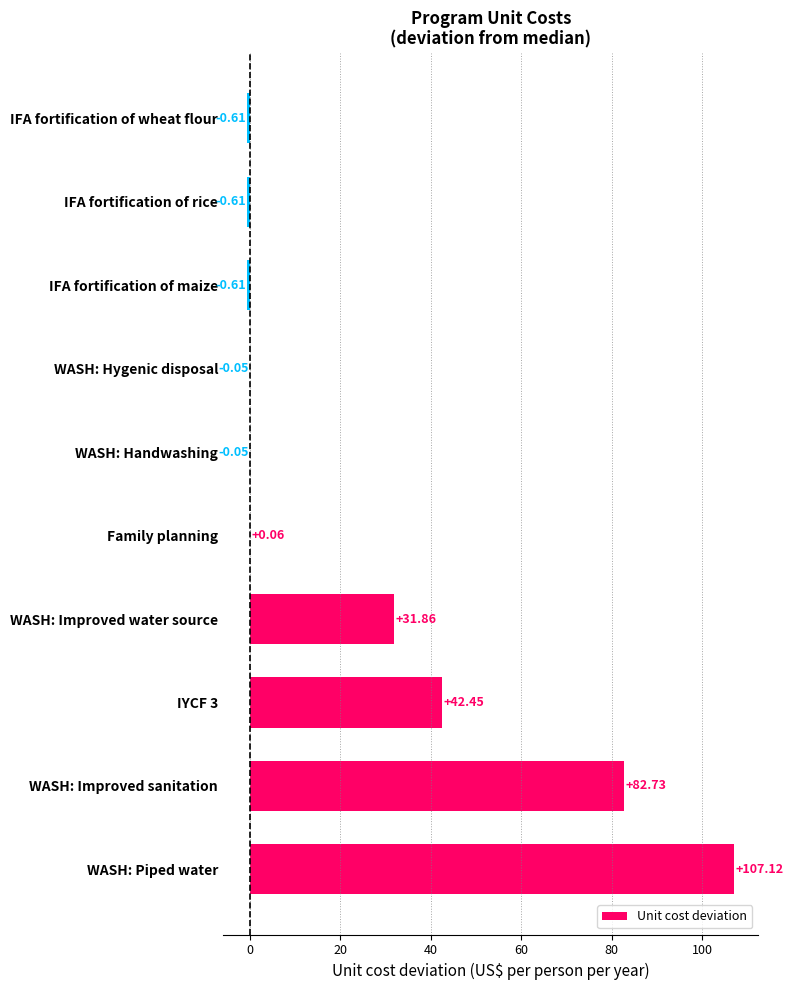

What is the change in value from WASH: Improved water source to WASH: Hygenic disposal?

-31.9